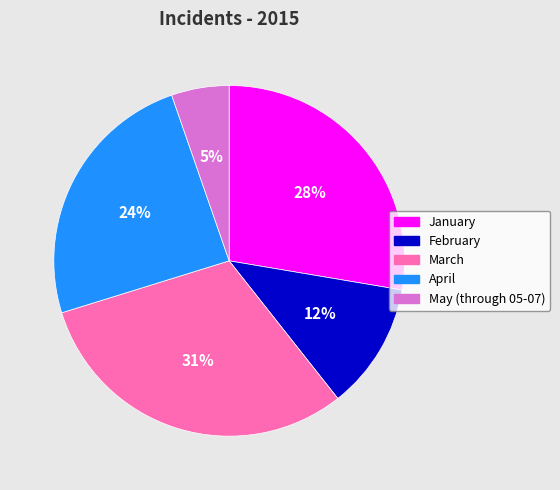

How many slices are in this pie chart?

5